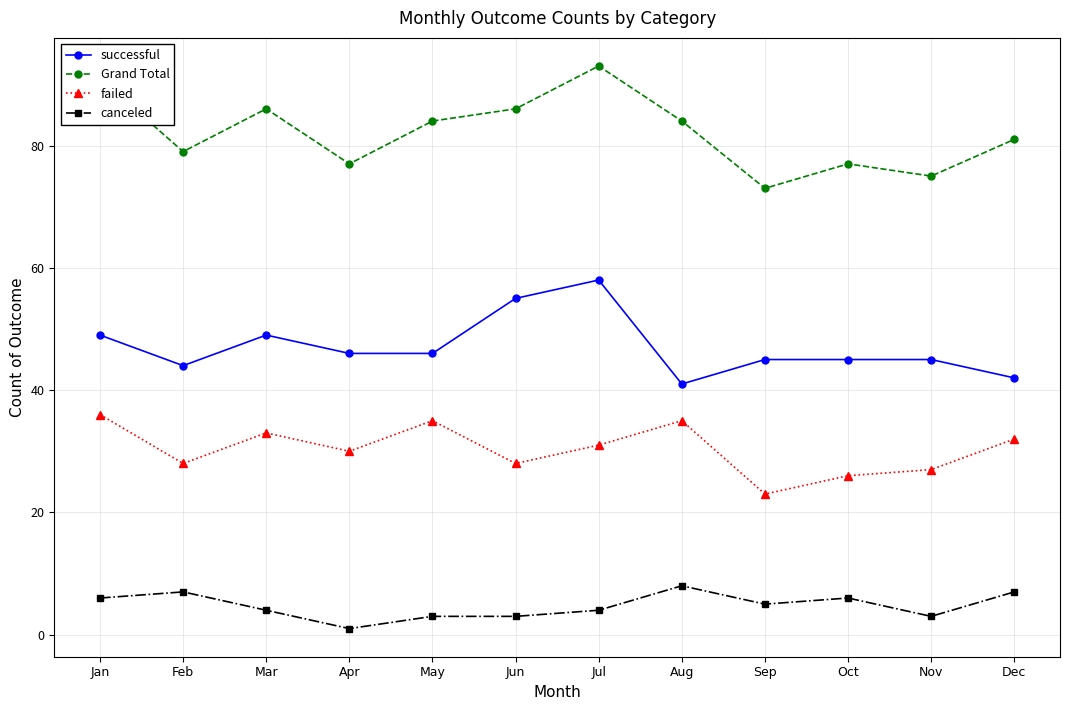

At which category is the sum across all series the highest?

Jul